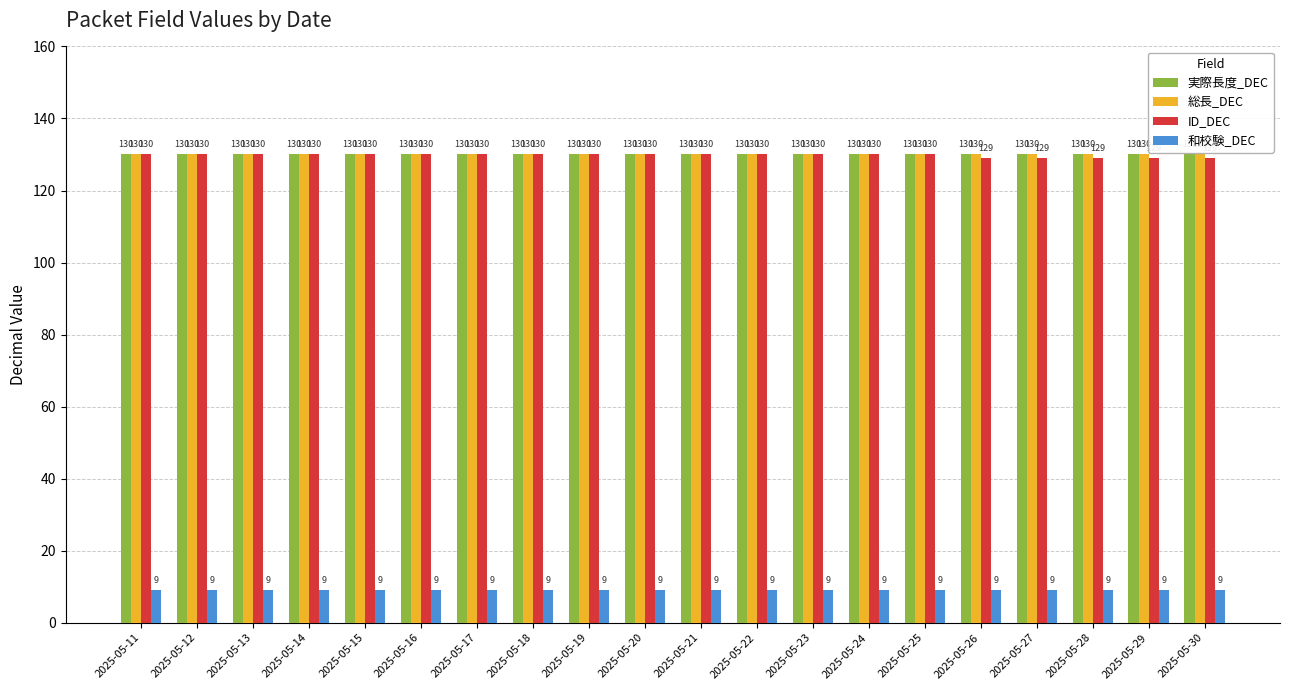

What is the greatest value displayed?

130